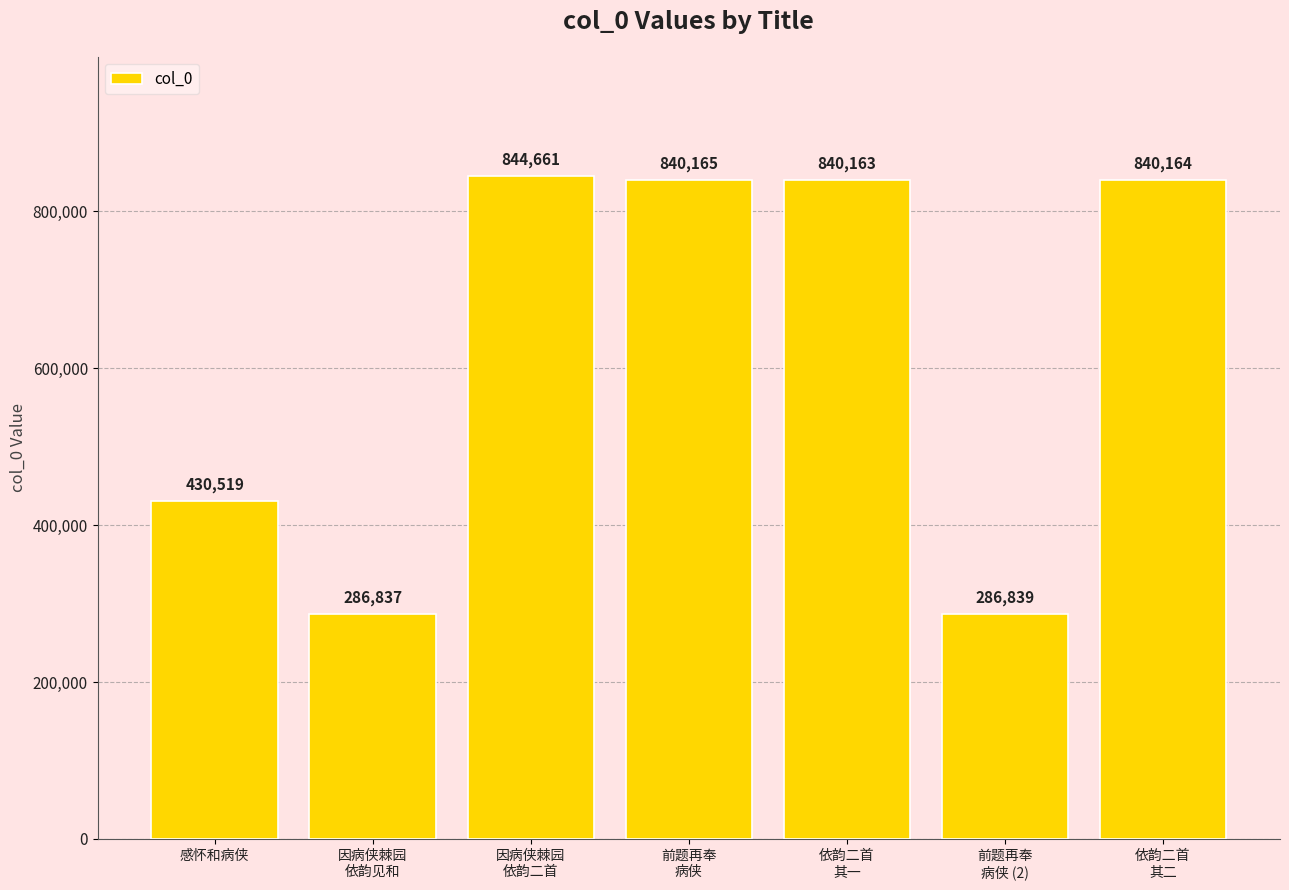

Where does the data first go above 840163?

因病侠棘园
依韵二首